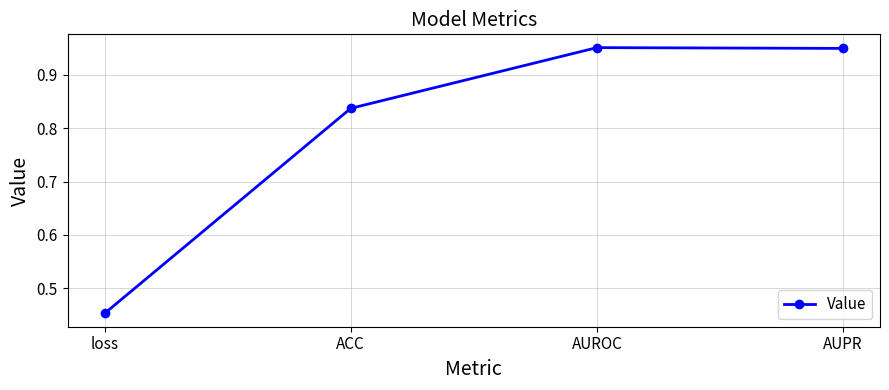

What position from the left is AUPR?

4